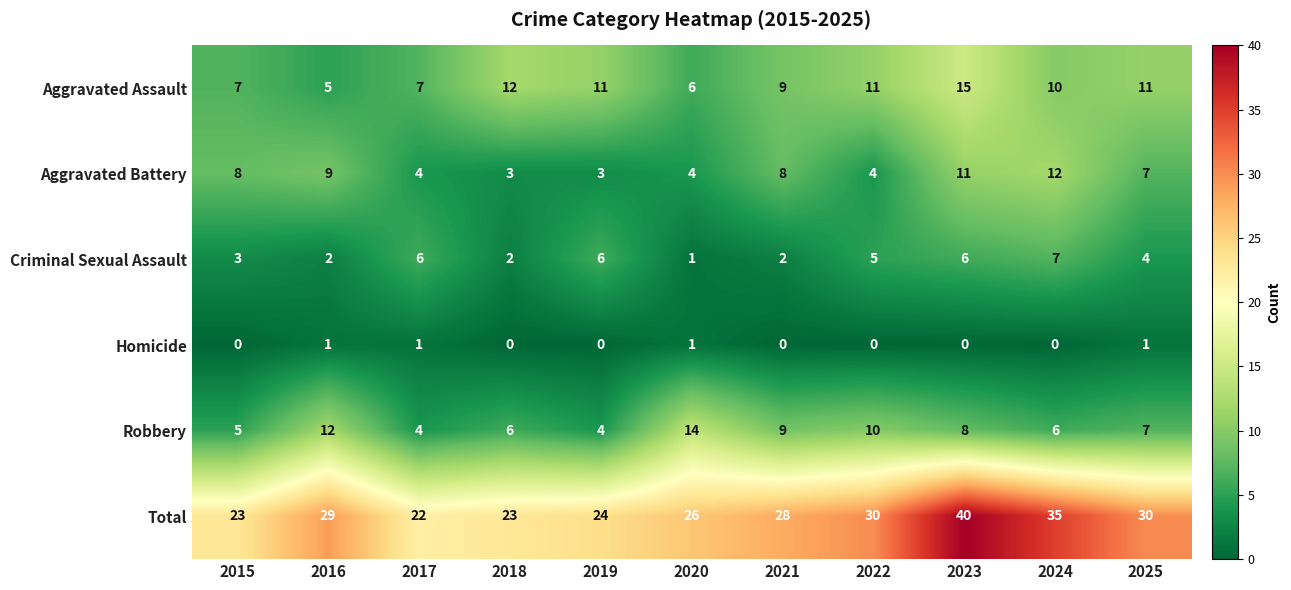

Count the number of data series in this chart.

6